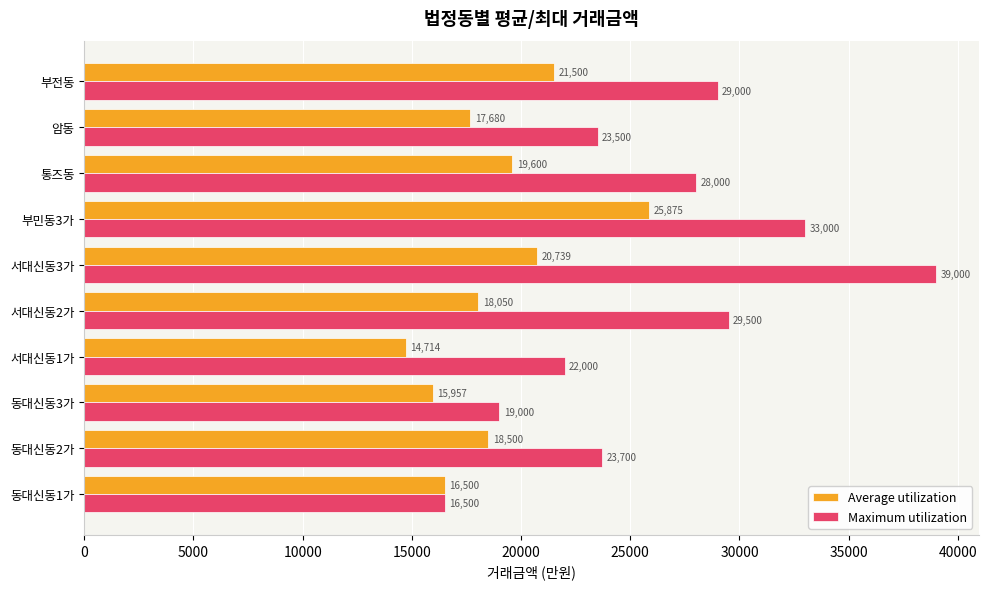

Which category has the lowest value in the Average utilization series?

서대신동1가